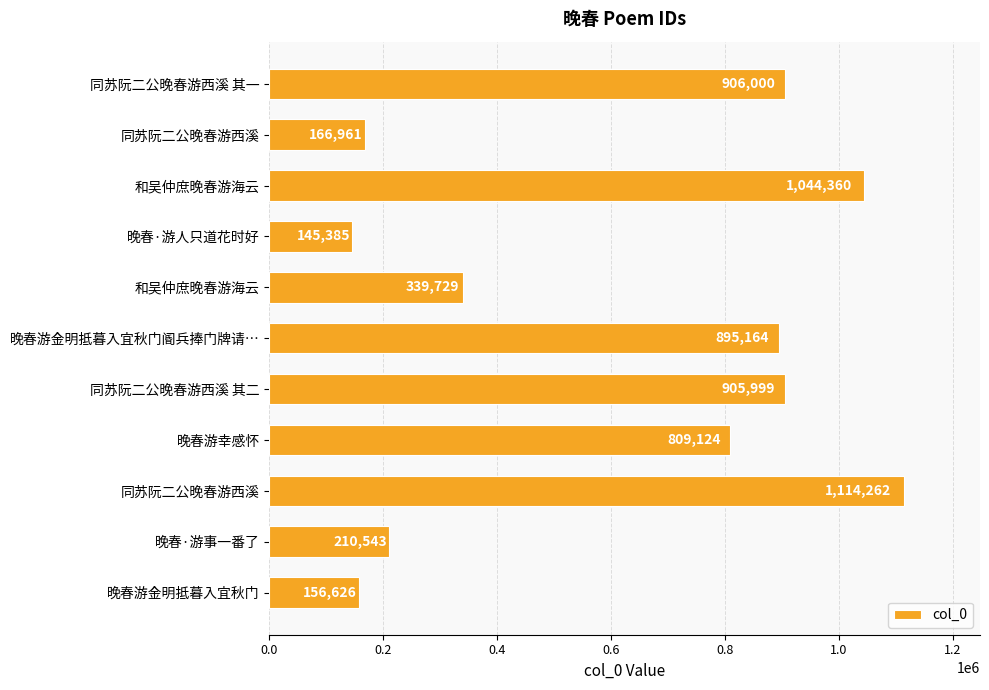

What is the smallest value displayed?

145385